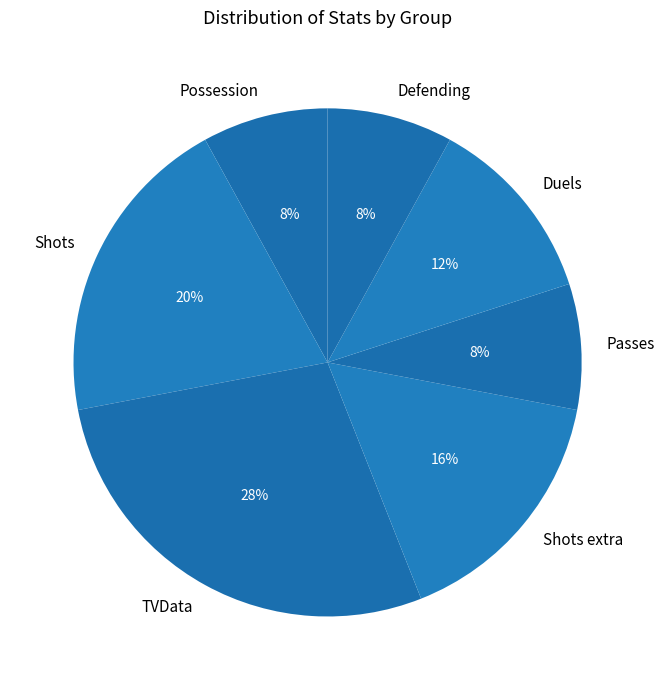

Is it true that TVData is 28% of the pie?

True